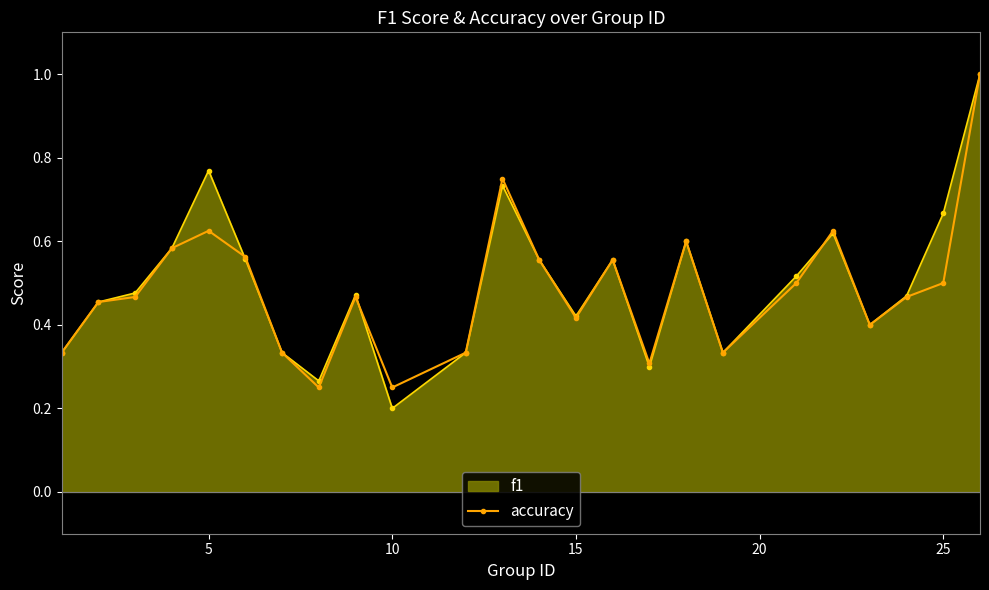

Which series has the widest spread of values?

f1